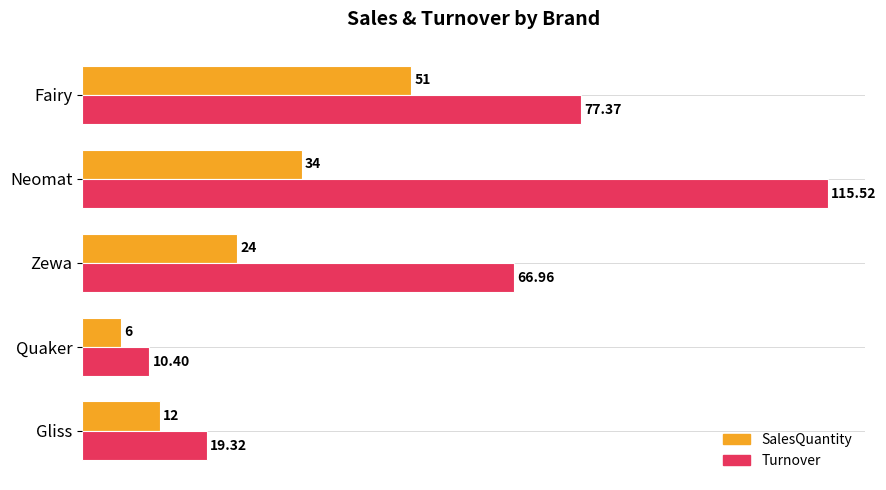

What is the sum of all SalesQuantity values?

127.0